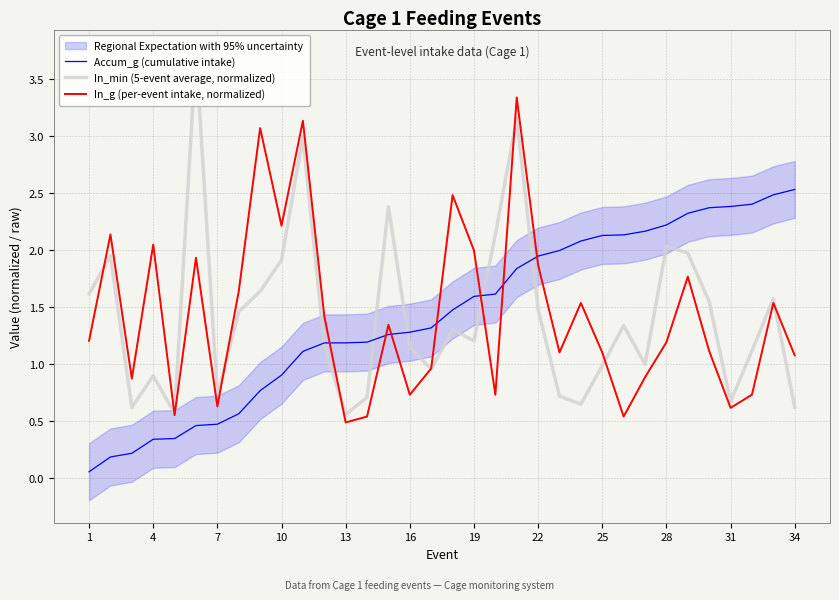

What is the lowest value of the In_g (per-event intake, normalized) series?

0.5